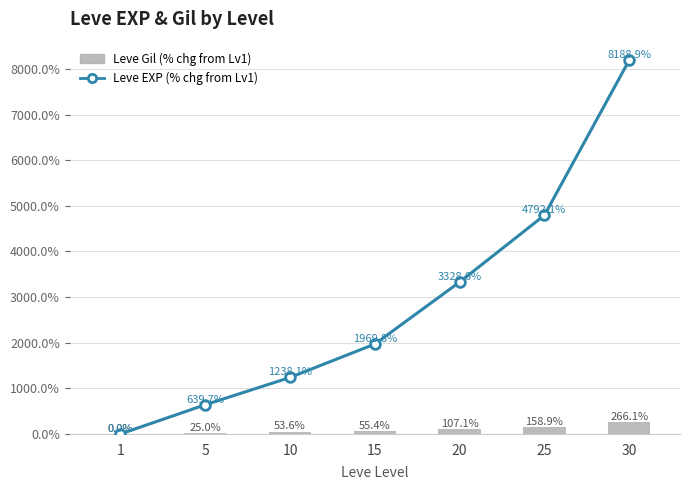

Rank the series by their average value, from highest to lowest.

Leve EXP (% chg from Lv1), Leve Gil (% chg from Lv1)